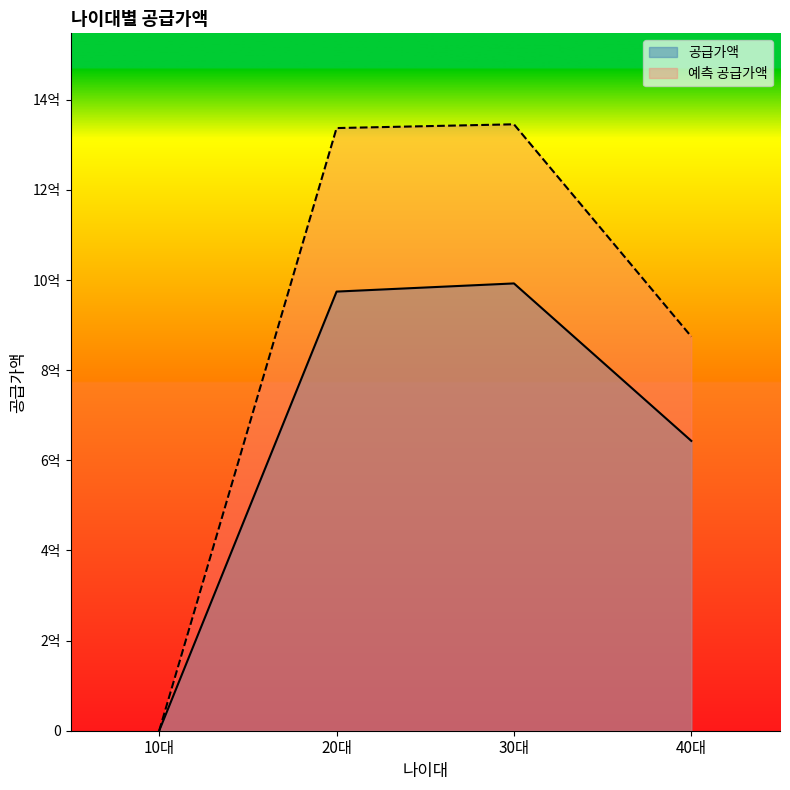

What is the value of the 예측 공급가액 point at the 3rd from the left?

1345721666.7